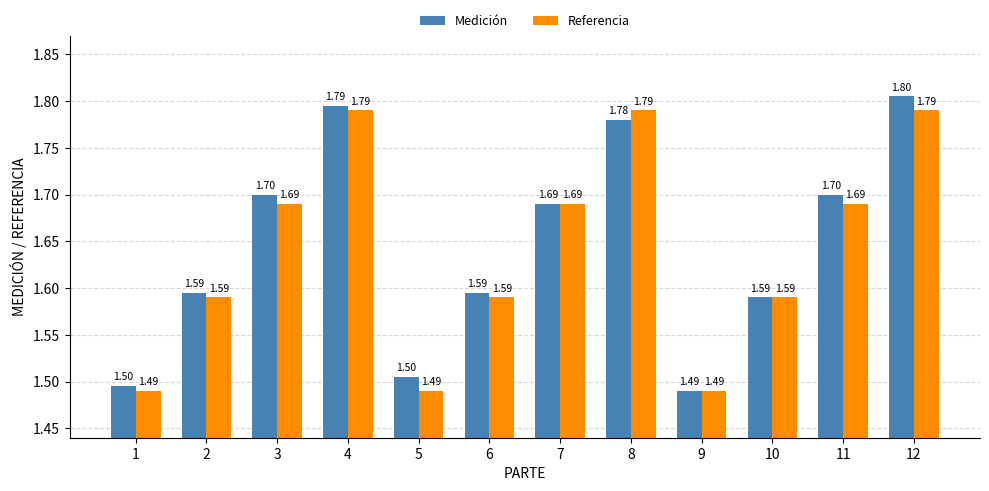

Which series has the largest range (max minus min)?

Medición